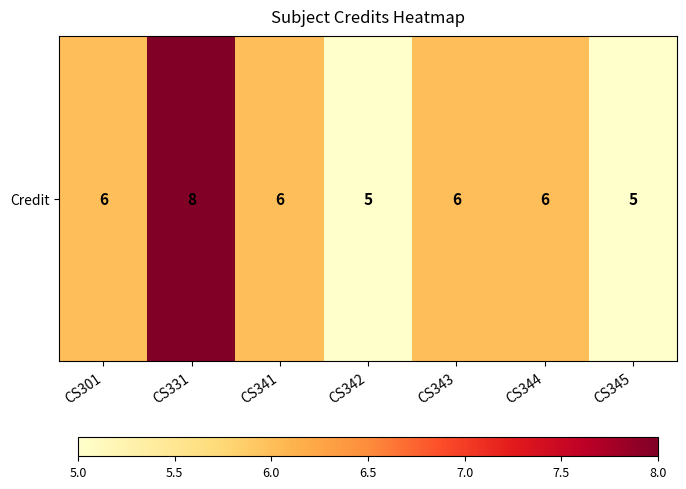

Reading left to right, what are all the values shown in this chart?

CS301=6	CS331=8	CS341=6	CS342=5	CS343=6	CS344=6	CS345=5